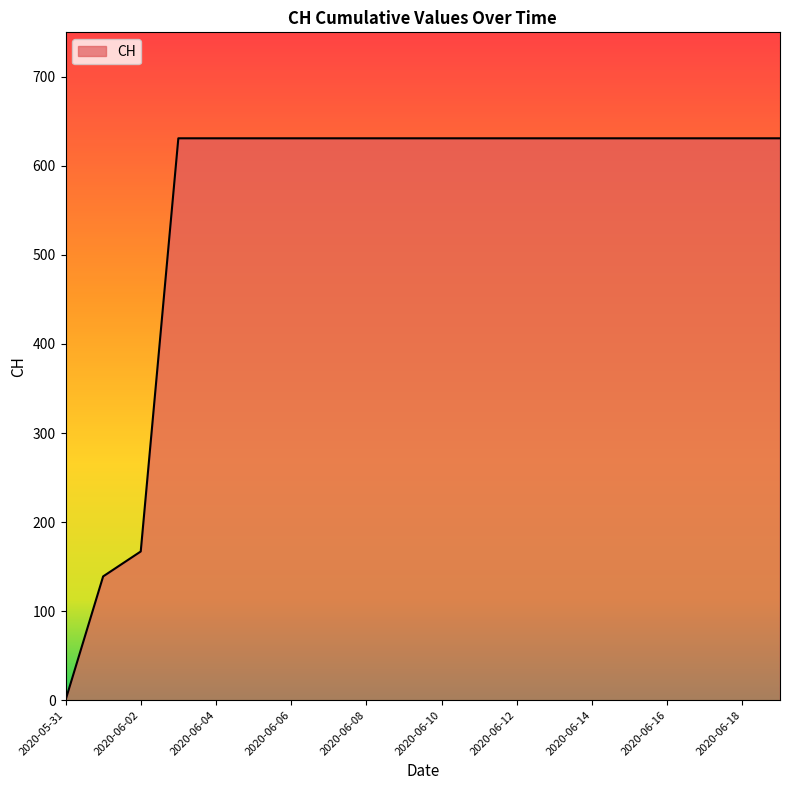

What is the greatest value displayed?

631